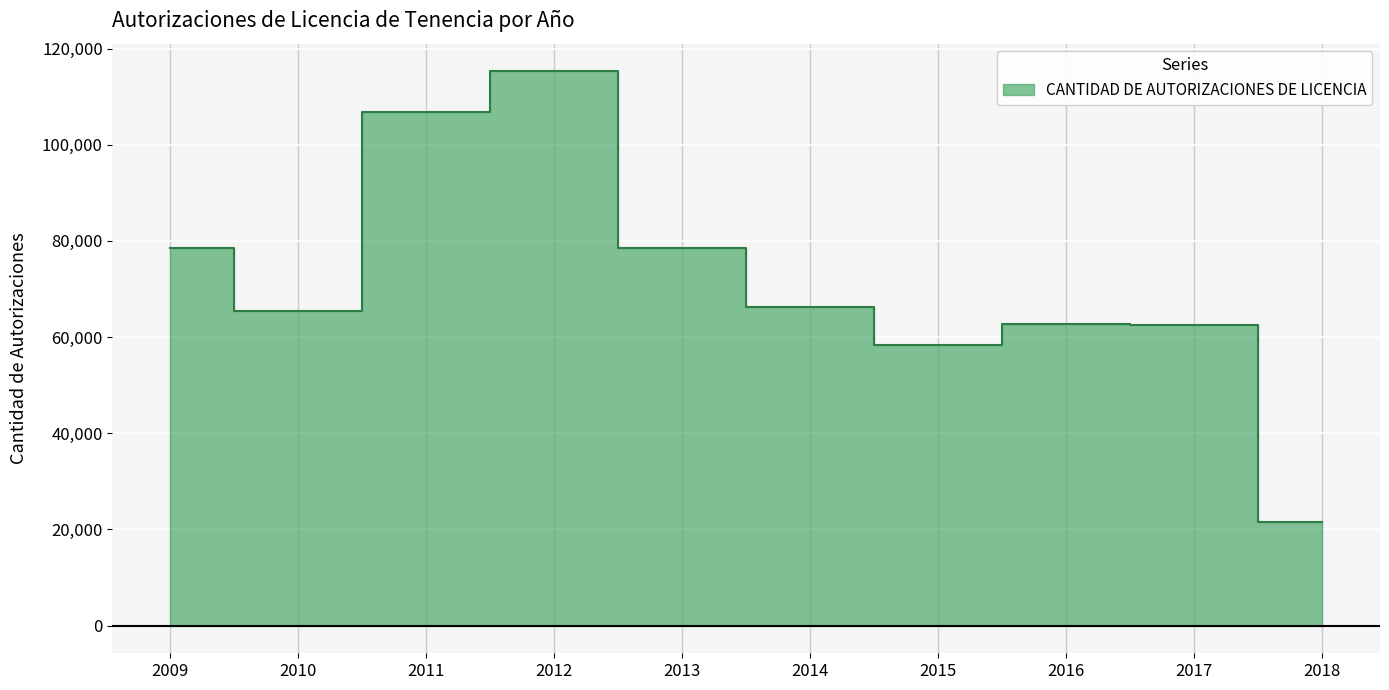

Which label corresponds to the smallest value in the chart?

2018